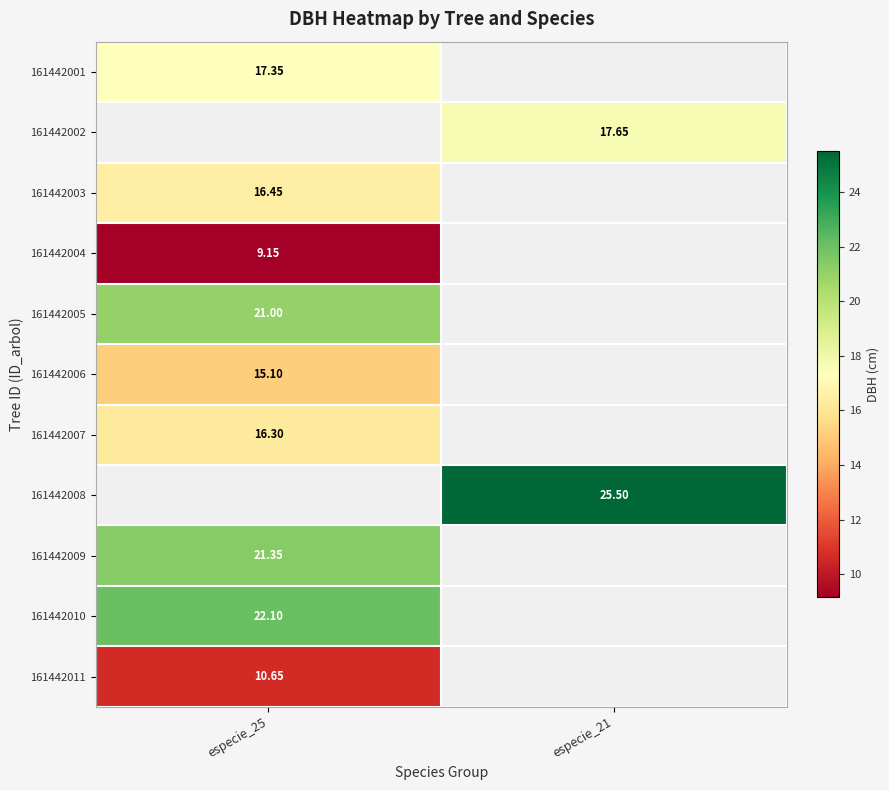

The value of 161442003 at especie_25 is 10.7. True or false?

False